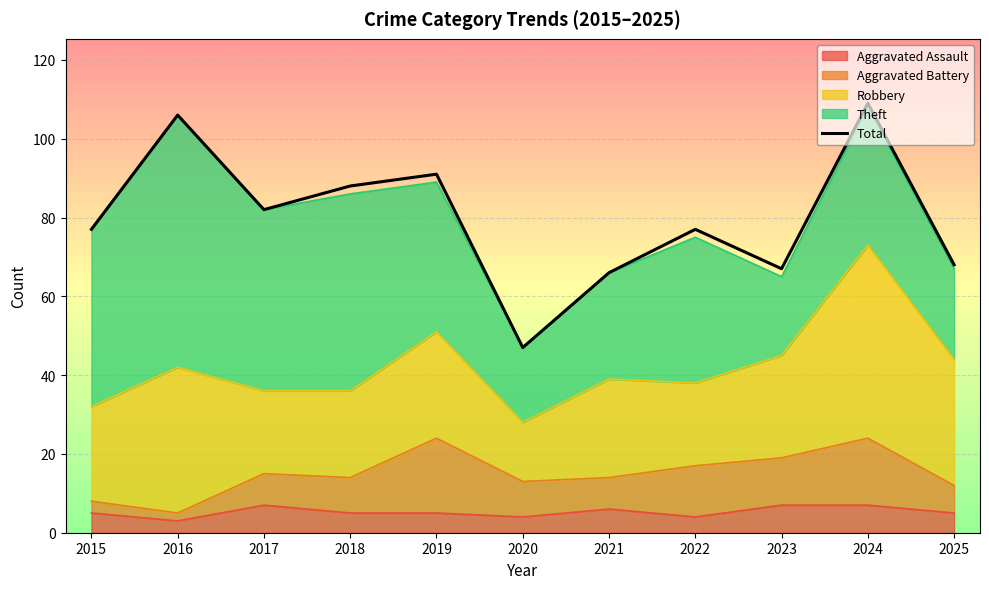

At which category does the chart reach its peak across all series?

2024